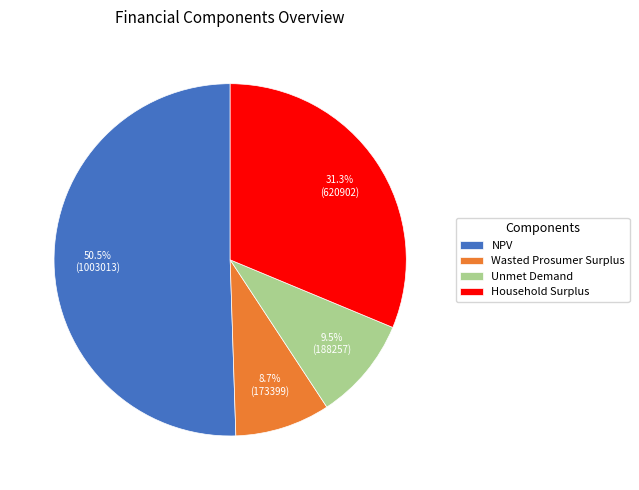

What percentage is NOT represented by Unmet Demand?

90.5%